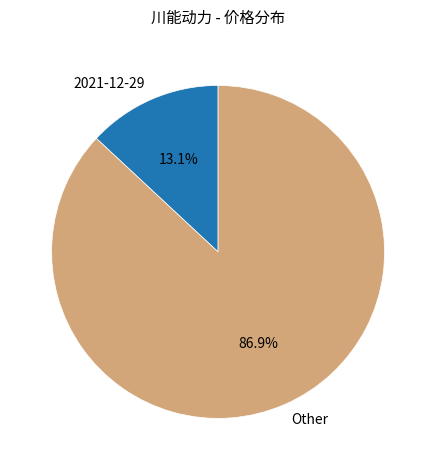

Is the sum of 2021-12-29 and Other greater than half?

Yes